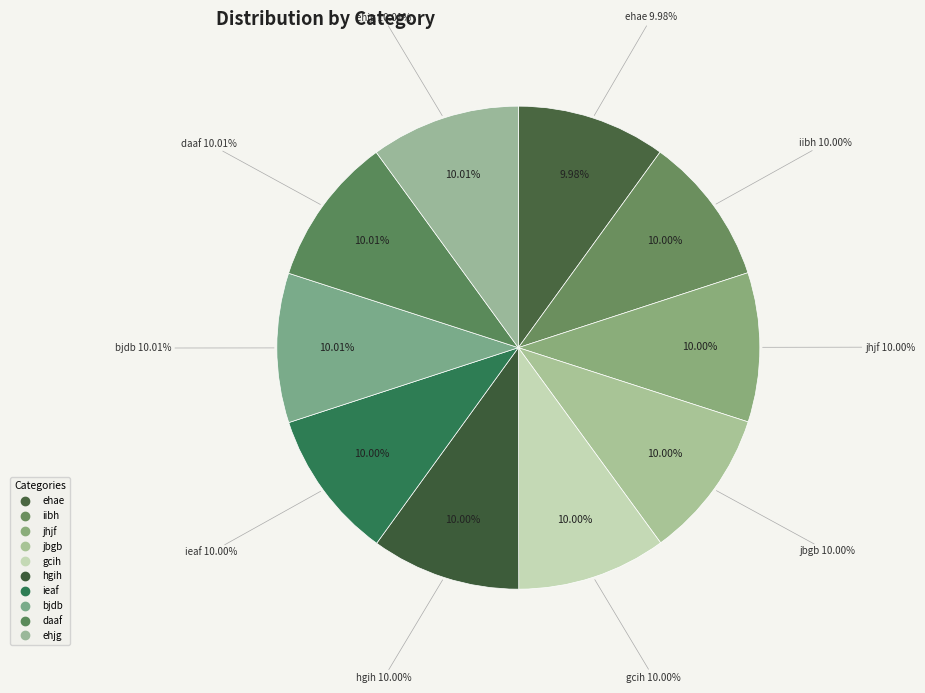

True or false: jhjf accounts for 10% of the total.

True